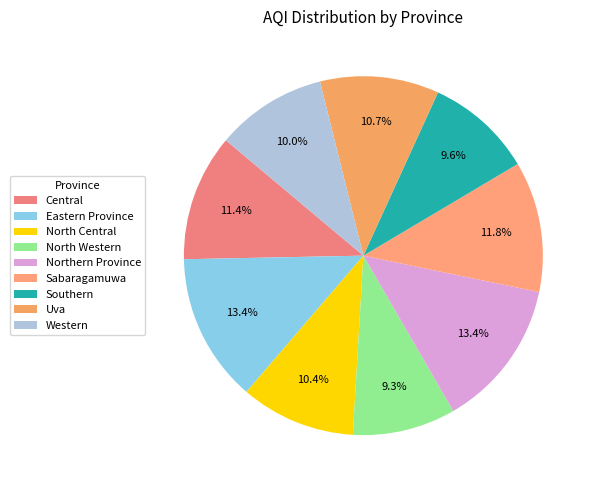

To the nearest percent, what is the difference between the largest and smallest slice percentages?

4%